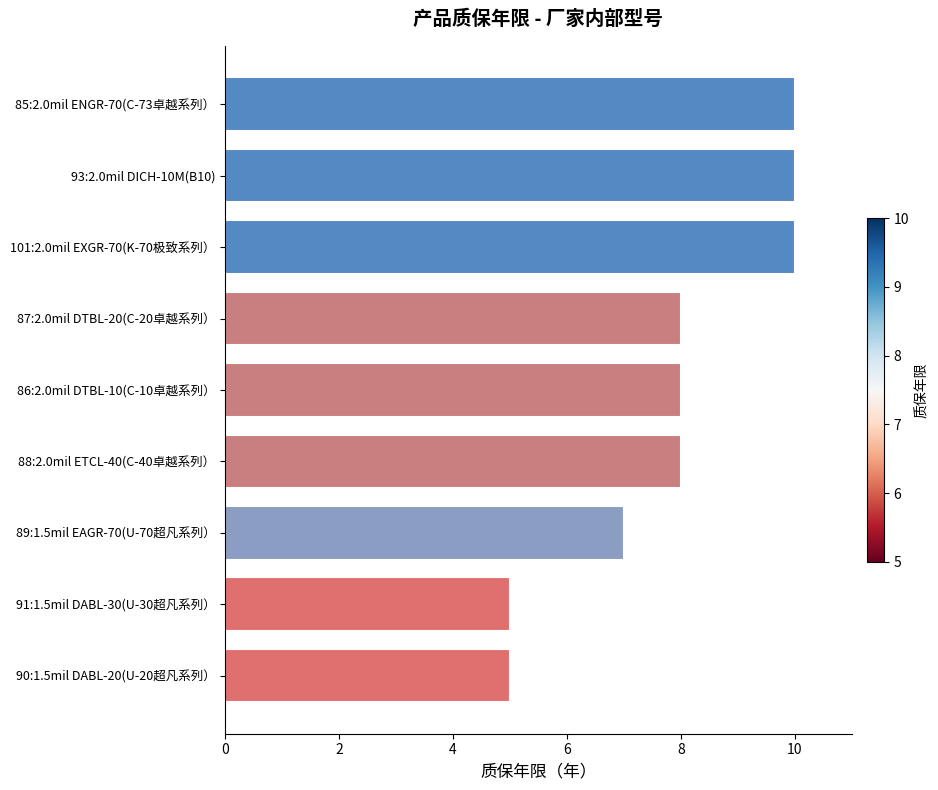

How many distinct data groups are displayed?

1